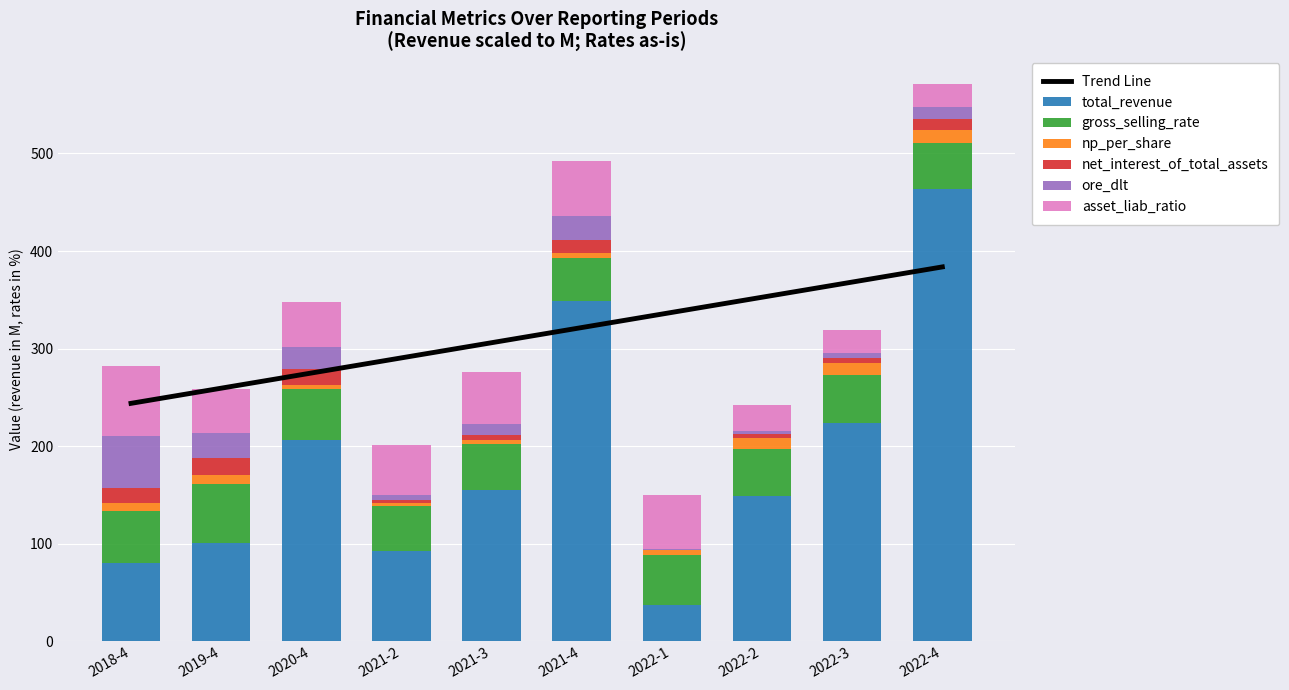

Is it true that ore_dlt equals 21.8 at 2020-4?

True